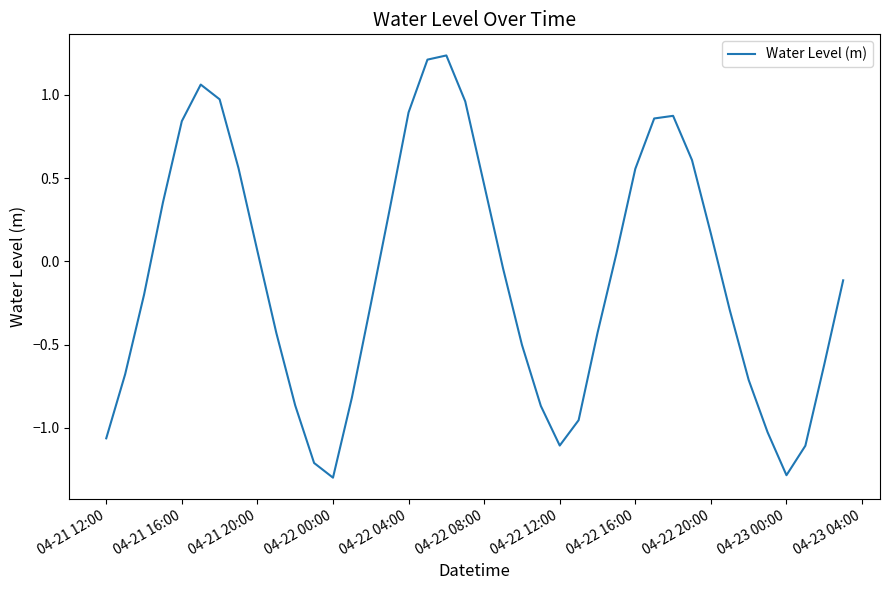

How many negative values are there?

22